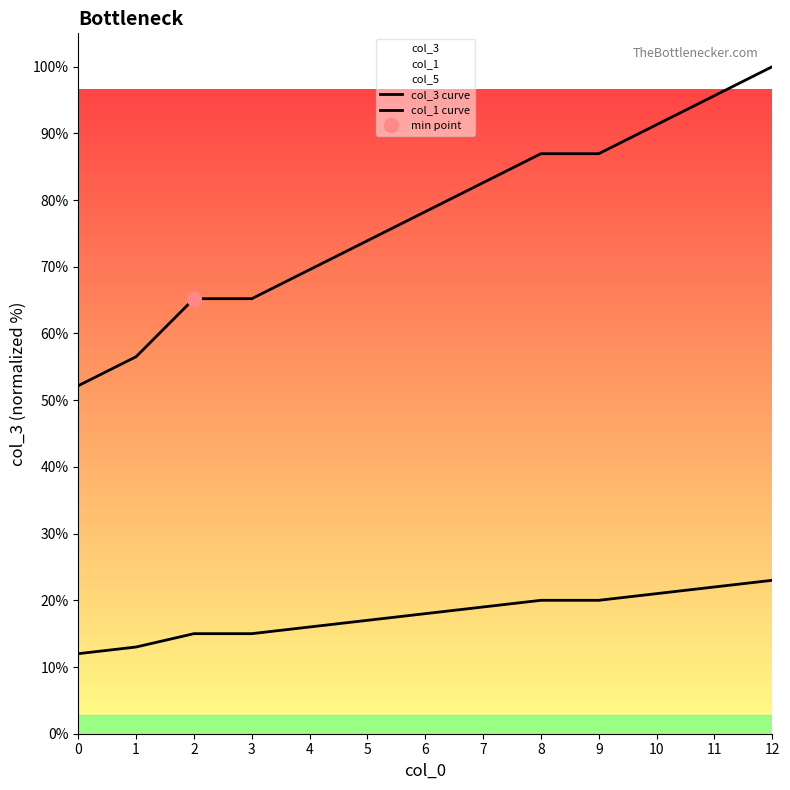

What is the greatest value displayed?

100.0